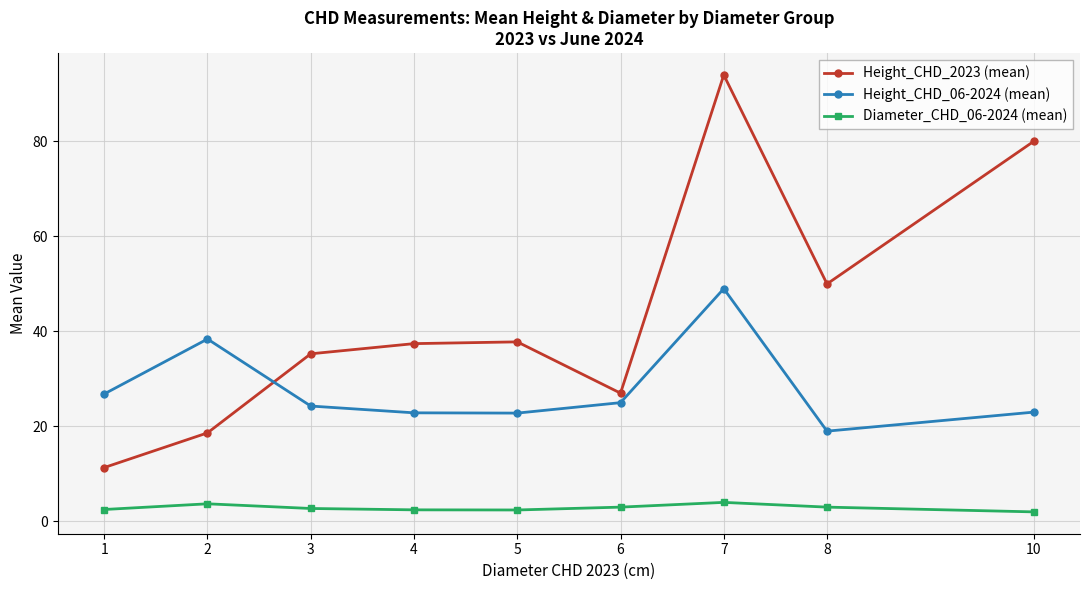

At which category is the sum across all series the highest?

7